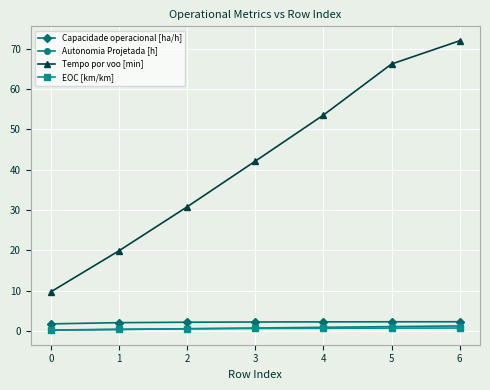

What is the sum of all Autonomia Projetada [h] values?

5.2